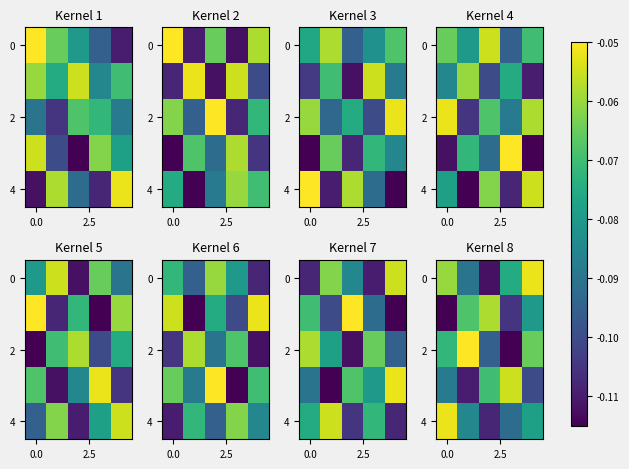

What is the difference between the maximum and minimum values in the 2 series?

0.1